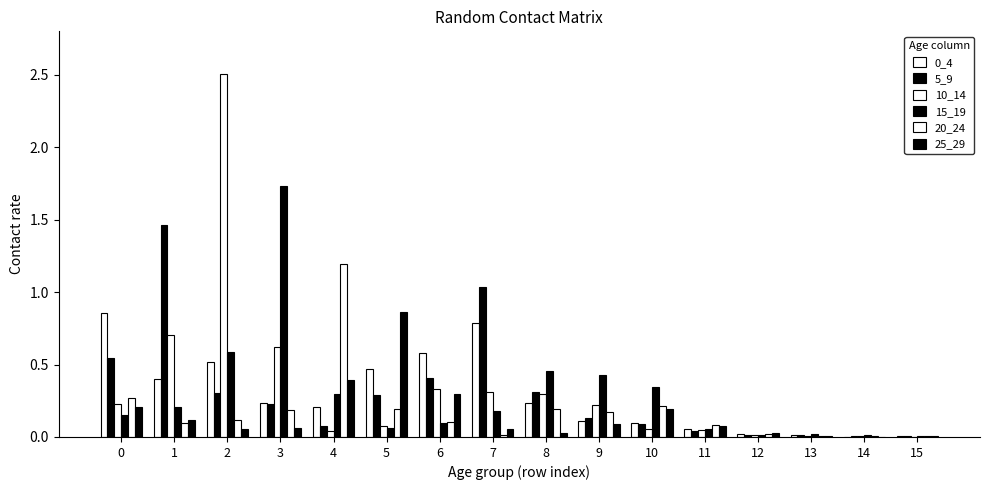

Rank the series by their maximum value, from highest to lowest.

10_14, 15_19, 5_9, 20_24, 25_29, 0_4